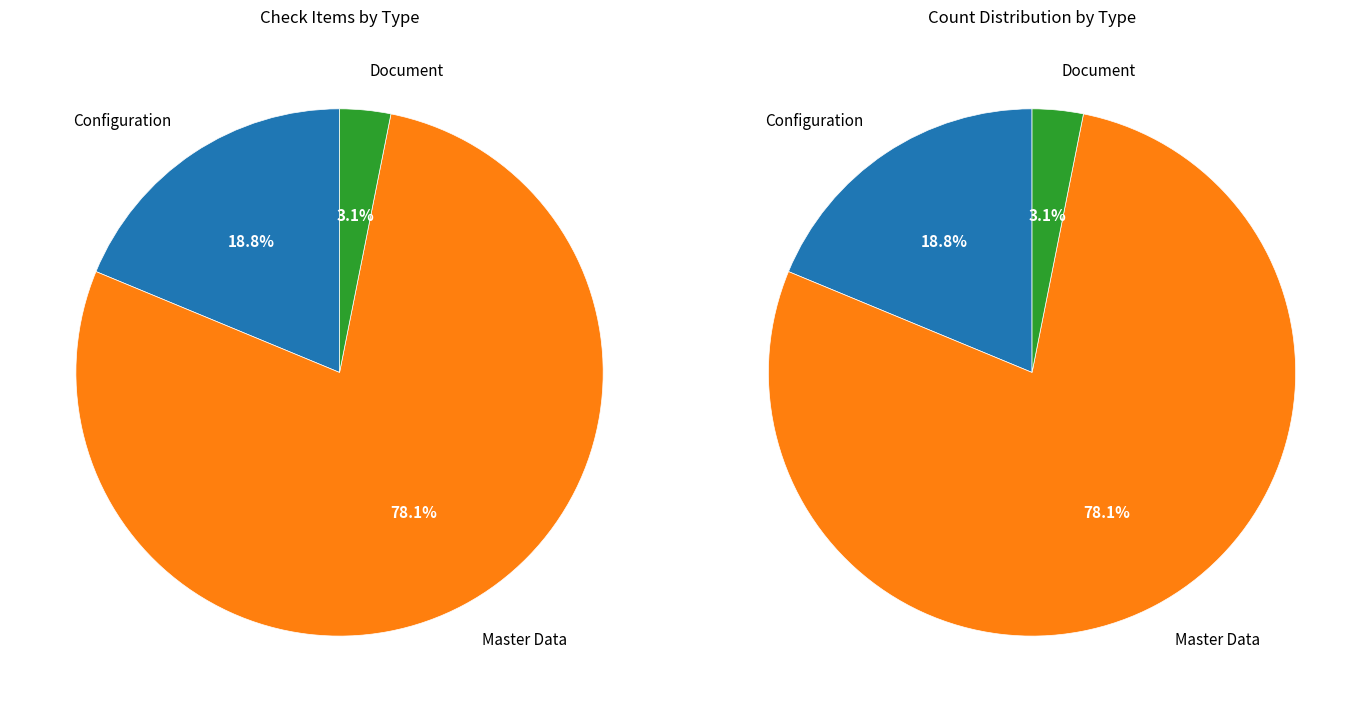

Which slice represents more than half of the pie?

Master Data